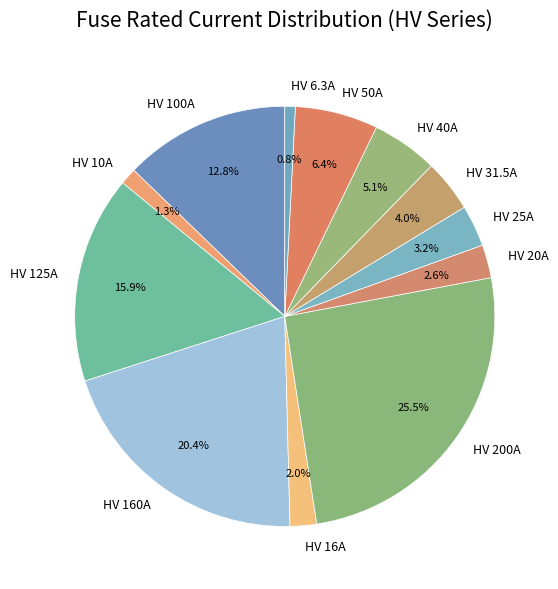

What is the total percentage of HV 31.5A and HV 20A?

6.6%